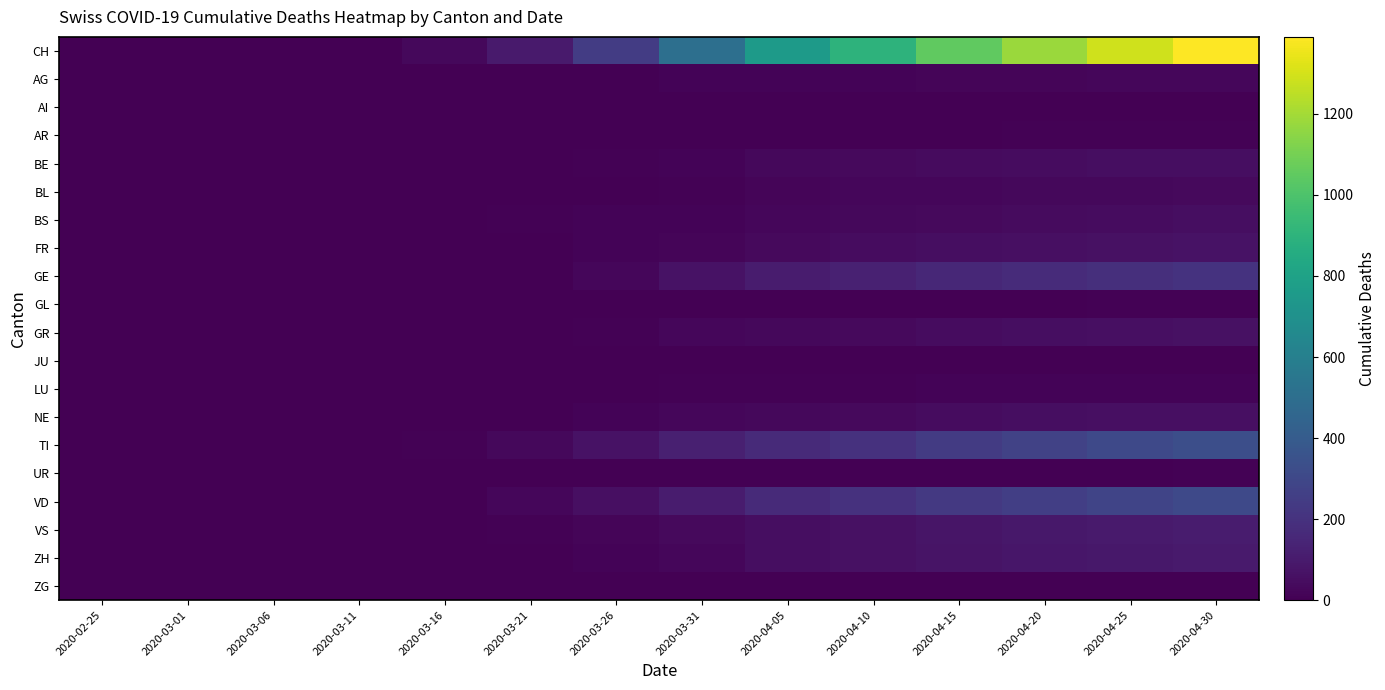

Reading left to right, list all the values displayed in this chart.

CH: 2020-02-25=0	2020-03-01=0	2020-03-06=1	2020-03-11=5	2020-03-16=31	2020-03-21=99	2020-03-26=246	2020-03-31=506	2020-04-05=757	2020-04-10=900	2020-04-15=1050	2020-04-20=1180	2020-04-25=1290	2020-04-30=1390
AG: 2020-02-25=0	2020-03-01=0	2020-03-06=0	2020-03-11=0	2020-03-16=0	2020-03-21=0	2020-03-26=2	2020-03-31=11	2020-04-05=12	2020-04-10=15	2020-04-15=18	2020-04-20=21	2020-04-25=24	2020-04-30=27
AI: 2020-02-25=0	2020-03-01=0	2020-03-06=0	2020-03-11=0	2020-03-16=1	2020-03-21=1	2020-03-26=0	2020-03-31=0	2020-04-05=0	2020-04-10=0	2020-04-15=1	2020-04-20=1	2020-04-25=2	2020-04-30=2
AR: 2020-02-25=0	2020-03-01=0	2020-03-06=0	2020-03-11=2	2020-03-16=2	2020-03-21=3	2020-03-26=2	2020-03-31=2	2020-04-05=3	2020-04-10=4	2020-04-15=5	2020-04-20=6	2020-04-25=7	2020-04-30=8
BE: 2020-02-25=0	2020-03-01=0	2020-03-06=0	2020-03-11=1	2020-03-16=4	2020-03-21=5	2020-03-26=7	2020-03-31=16	2020-04-05=28	2020-04-10=35	2020-04-15=40	2020-04-20=45	2020-04-25=50	2020-04-30=54
BL: 2020-02-25=0	2020-03-01=0	2020-03-06=0	2020-03-11=0	2020-03-16=0	2020-03-21=2	2020-03-26=5	2020-03-31=10	2020-04-05=19	2020-04-10=22	2020-04-15=25	2020-04-20=28	2020-04-25=30	2020-04-30=33
BS: 2020-02-25=0	2020-03-01=0	2020-03-06=0	2020-03-11=0	2020-03-16=4	2020-03-21=9	2020-03-26=12	2020-03-31=16	2020-04-05=24	2020-04-10=30	2020-04-15=36	2020-04-20=41	2020-04-25=46	2020-04-30=50
FR: 2020-02-25=0	2020-03-01=0	2020-03-06=0	2020-03-11=0	2020-03-16=0	2020-03-21=0	2020-03-26=11	2020-03-31=20	2020-04-05=37	2020-04-10=45	2020-04-15=52	2020-04-20=58	2020-04-25=63	2020-04-30=68
GE: 2020-02-25=0	2020-03-01=0	2020-03-06=1	2020-03-11=1	2020-03-16=0	2020-03-21=4	2020-03-26=26	2020-03-31=68	2020-04-05=106	2020-04-10=130	2020-04-15=155	2020-04-20=172	2020-04-25=188	2020-04-30=202
GL: 2020-02-25=0	2020-03-01=0	2020-03-06=0	2020-03-11=0	2020-03-16=0	2020-03-21=0	2020-03-26=0	2020-03-31=2	2020-04-05=2	2020-04-10=3	2020-04-15=4	2020-04-20=5	2020-04-25=6	2020-04-30=7
GR: 2020-02-25=0	2020-03-01=0	2020-03-06=0	2020-03-11=0	2020-03-16=0	2020-03-21=1	2020-03-26=8	2020-03-31=23	2020-04-05=30	2020-04-10=38	2020-04-15=44	2020-04-20=50	2020-04-25=55	2020-04-30=60
JU: 2020-02-25=0	2020-03-01=0	2020-03-06=0	2020-03-11=0	2020-03-16=0	2020-03-21=4	2020-03-26=0	2020-03-31=0	2020-04-05=0	2020-04-10=1	2020-04-15=1	2020-04-20=2	2020-04-25=2	2020-04-30=3
LU: 2020-02-25=0	2020-03-01=0	2020-03-06=0	2020-03-11=0	2020-03-16=0	2020-03-21=0	2020-03-26=3	2020-03-31=7	2020-04-05=7	2020-04-10=9	2020-04-15=11	2020-04-20=12	2020-04-25=14	2020-04-30=15
NE: 2020-02-25=0	2020-03-01=0	2020-03-06=0	2020-03-11=0	2020-03-16=0	2020-03-21=0	2020-03-26=12	2020-03-31=22	2020-04-05=30	2020-04-10=38	2020-04-15=44	2020-04-20=50	2020-04-25=55	2020-04-30=59
TI: 2020-02-25=0	2020-03-01=0	2020-03-06=0	2020-03-11=1	2020-03-16=8	2020-03-21=28	2020-03-26=67	2020-03-31=120	2020-04-05=165	2020-04-10=200	2020-04-15=240	2020-04-20=275	2020-04-25=305	2020-04-30=332
UR: 2020-02-25=0	2020-03-01=0	2020-03-06=0	2020-03-11=0	2020-03-16=0	2020-03-21=0	2020-03-26=0	2020-03-31=0	2020-04-05=1	2020-04-10=2	2020-04-15=3	2020-04-20=4	2020-04-25=5	2020-04-30=6
VD: 2020-02-25=0	2020-03-01=0	2020-03-06=0	2020-03-11=0	2020-03-16=3	2020-03-21=23	2020-03-26=58	2020-03-31=107	2020-04-05=166	2020-04-10=200	2020-04-15=230	2020-04-20=258	2020-04-25=283	2020-04-30=306
VS: 2020-02-25=0	2020-03-01=0	2020-03-06=0	2020-03-11=0	2020-03-16=0	2020-03-21=10	2020-03-26=17	2020-03-31=37	2020-04-05=53	2020-04-10=65	2020-04-15=78	2020-04-20=89	2020-04-25=98	2020-04-30=106
ZH: 2020-02-25=0	2020-03-01=0	2020-03-06=0	2020-03-11=0	2020-03-16=1	2020-03-21=5	2020-03-26=13	2020-03-31=27	2020-04-05=49	2020-04-10=60	2020-04-15=72	2020-04-20=82	2020-04-25=91	2020-04-30=99
ZG: 2020-02-25=0	2020-03-01=0	2020-03-06=0	2020-03-11=0	2020-03-16=0	2020-03-21=0	2020-03-26=0	2020-03-31=0	2020-04-05=0	2020-04-10=1	2020-04-15=2	2020-04-20=3	2020-04-25=4	2020-04-30=5